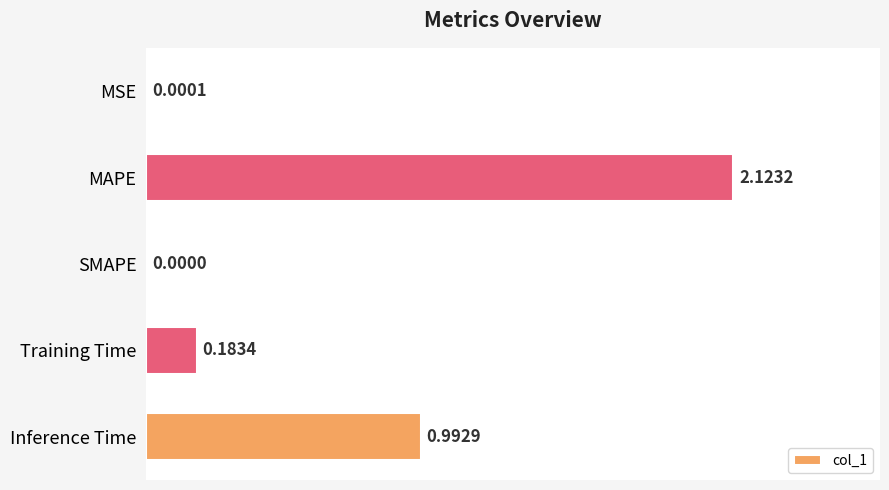

At which category does the chart reach its peak across all series?

MAPE